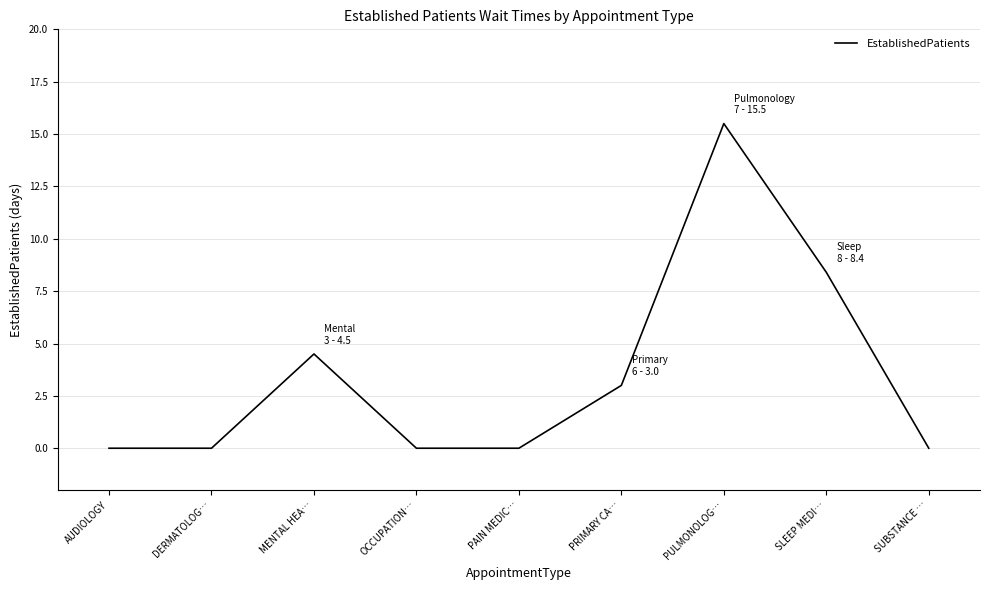

What is the sum of all values?

31.4